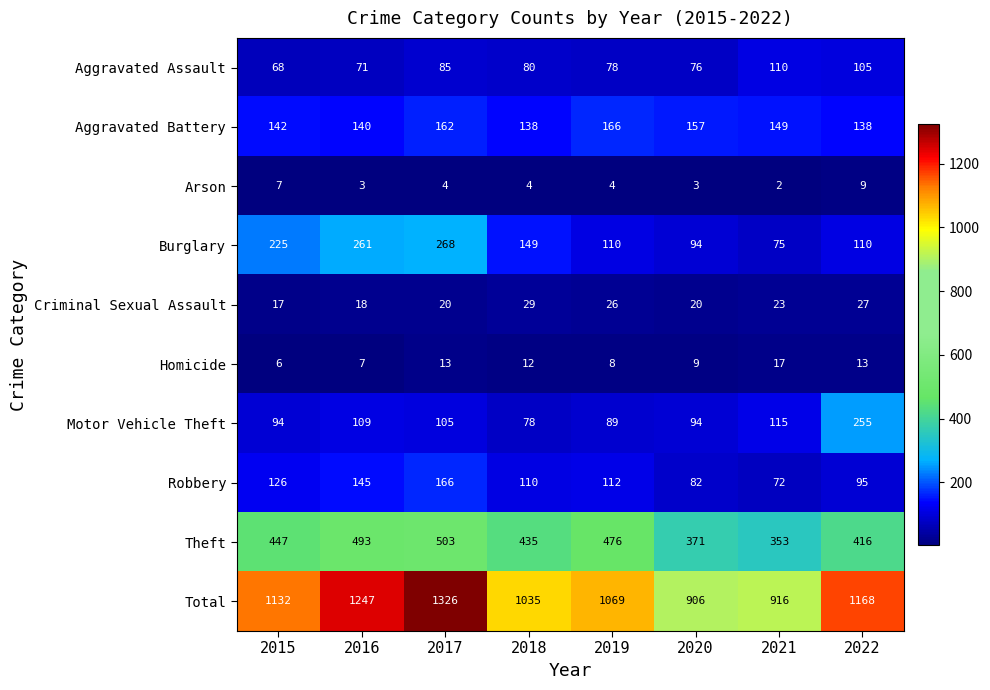

Count the Robbery values in the range 95 to 145.

5